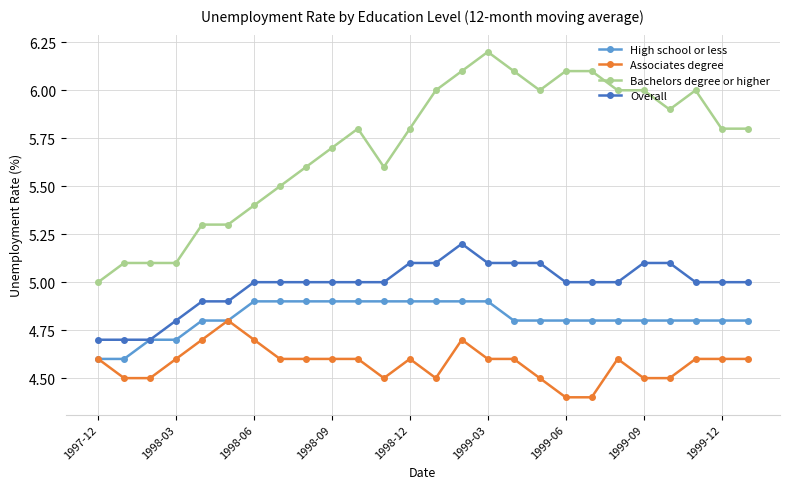

What is the average value of the High school or less series?

4.8